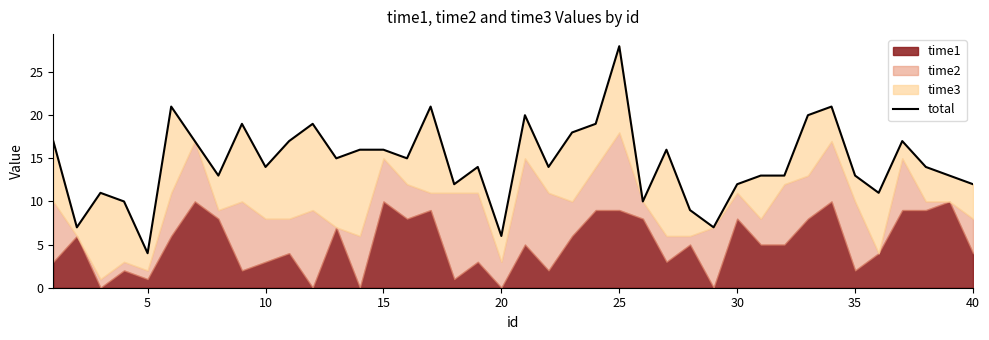

Reading right to left, list all the values displayed in this chart.

12	13	14	17	11	13	21	20	13	13	12	7	9	16	10	28	19	18	14	20	6	14	12	21	15	16	16	15	19	17	14	19	13	17	21	4	10	11	7	17